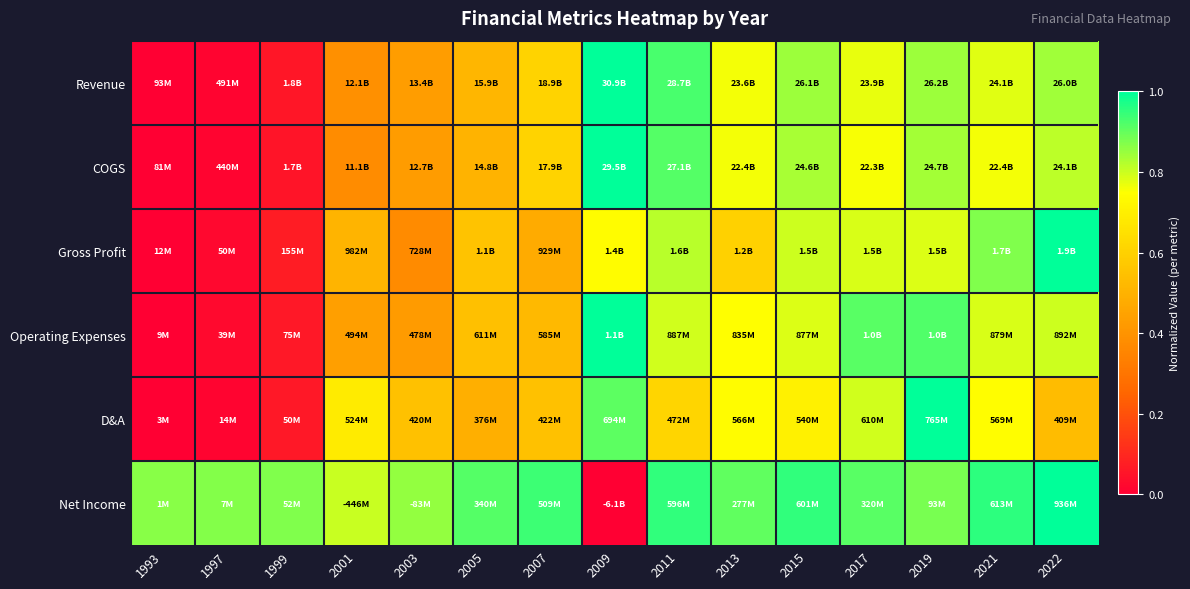

How many categories are shown in the chart?

15